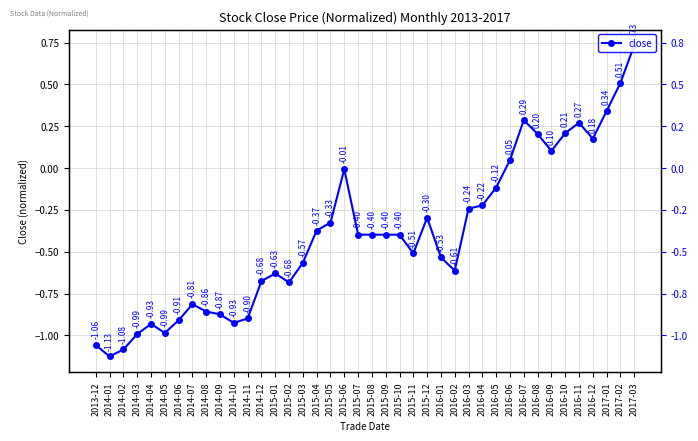

Reading left to right, list all the values displayed in this chart.

2013-12=-1.1	2014-01=-1.1	2014-02=-1.1	2014-03=-1.0	2014-04=-0.9	2014-05=-1.0	2014-06=-0.9	2014-07=-0.8	2014-08=-0.9	2014-09=-0.9	2014-10=-0.9	2014-11=-0.9	2014-12=-0.7	2015-01=-0.6	2015-02=-0.7	2015-03=-0.6	2015-04=-0.4	2015-05=-0.3	2015-06=-0.0	2015-07=-0.4	2015-08=-0.4	2015-09=-0.4	2015-10=-0.4	2015-11=-0.5	2015-12=-0.3	2016-01=-0.5	2016-02=-0.6	2016-03=-0.2	2016-04=-0.2	2016-05=-0.1	2016-06=0.0	2016-07=0.3	2016-08=0.2	2016-09=0.1	2016-10=0.2	2016-11=0.3	2016-12=0.2	2017-01=0.3	2017-02=0.5	2017-03=0.7